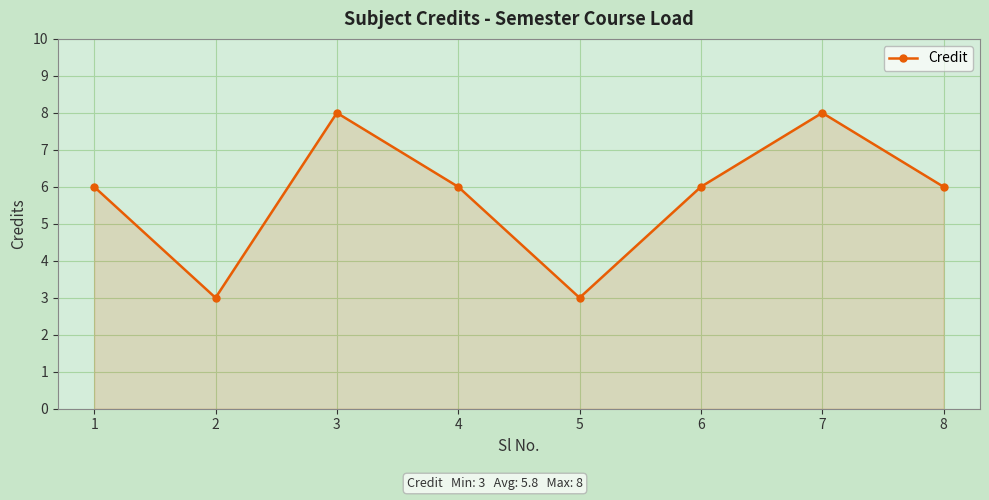

What is the maximum value shown in the chart?

8